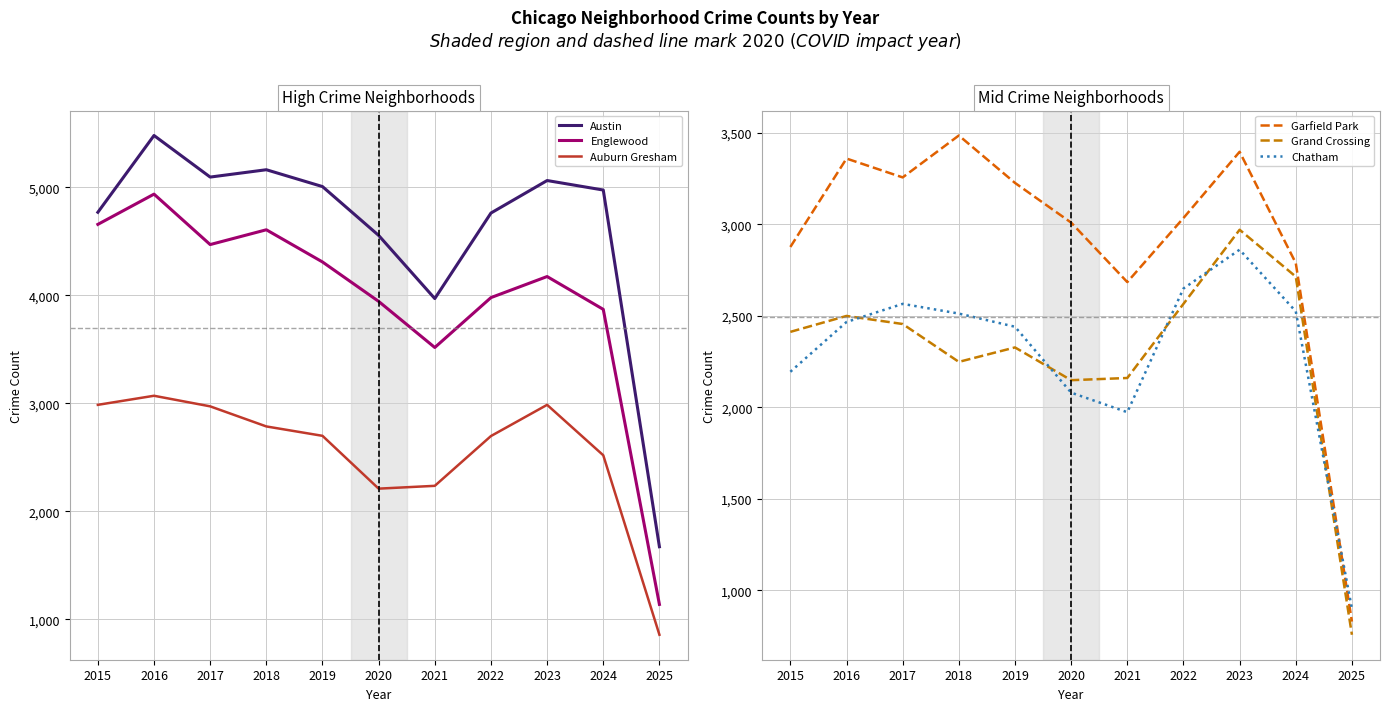

What is the value of the Chatham point at the 6th from the left?

2081